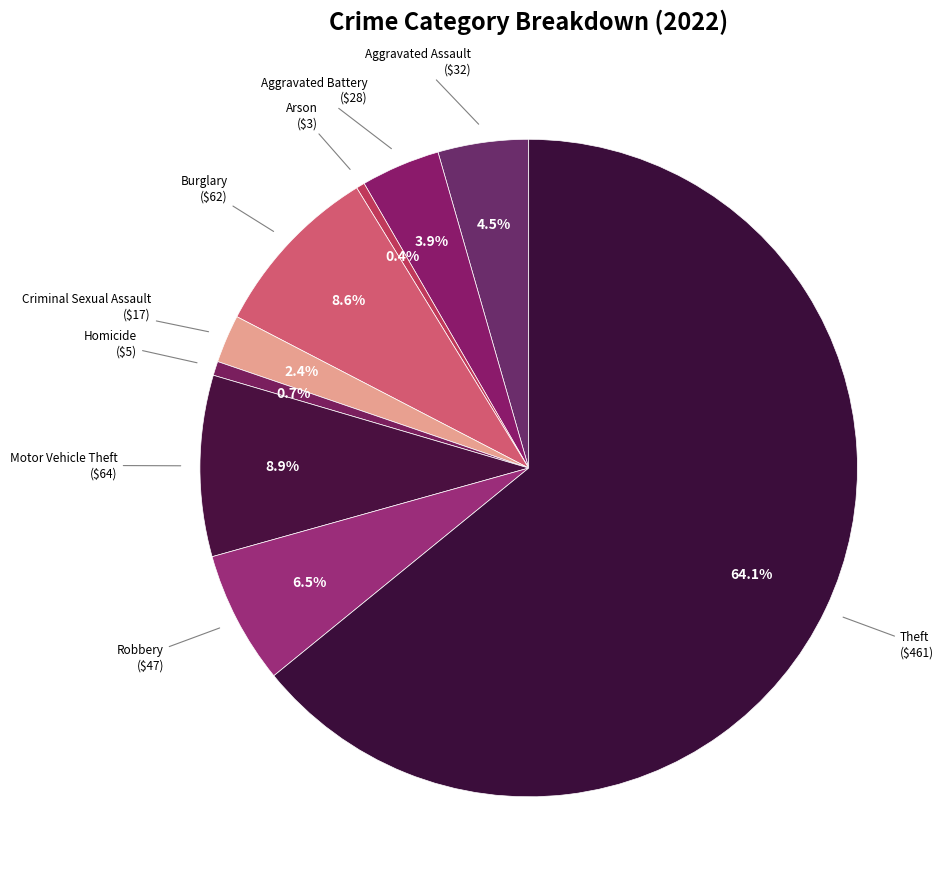

What percentage is the Homicide slice, to the nearest percent?

1%